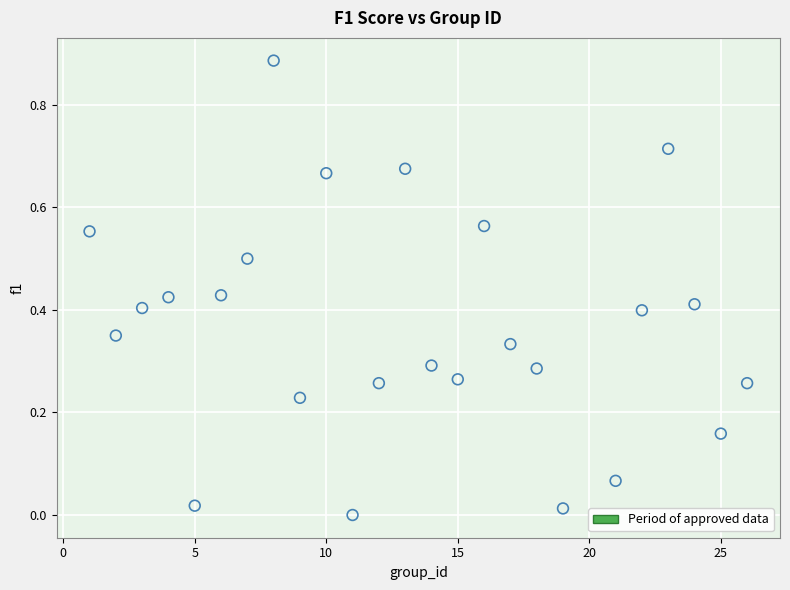

What is the range of X values (max minus min)?

25.0